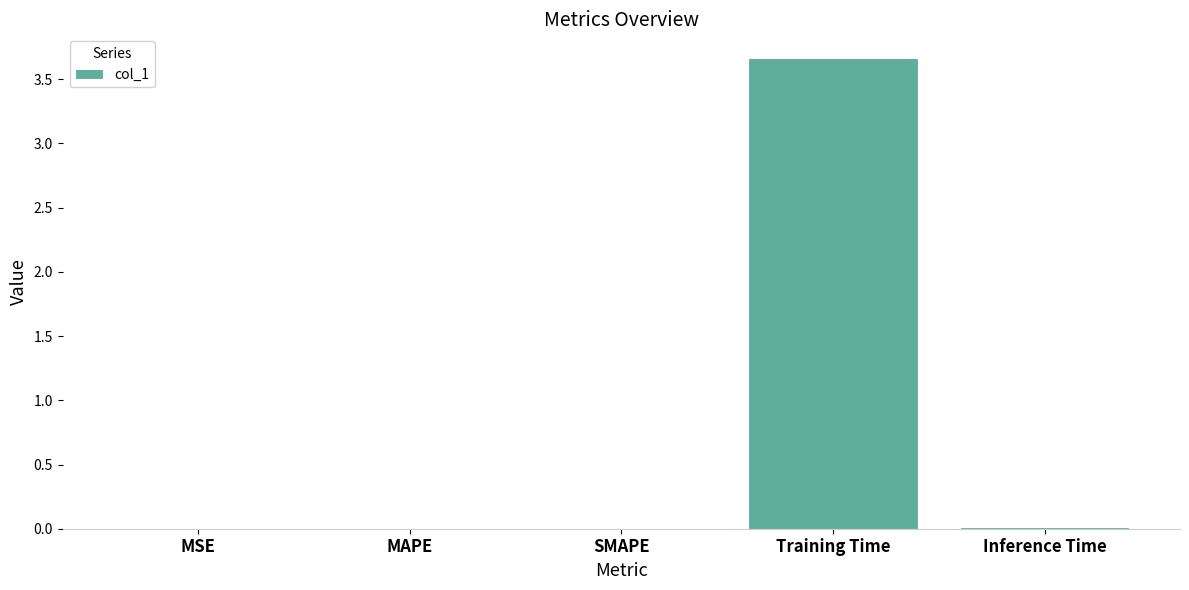

Is it true that the value at Training Time is 3.7?

True